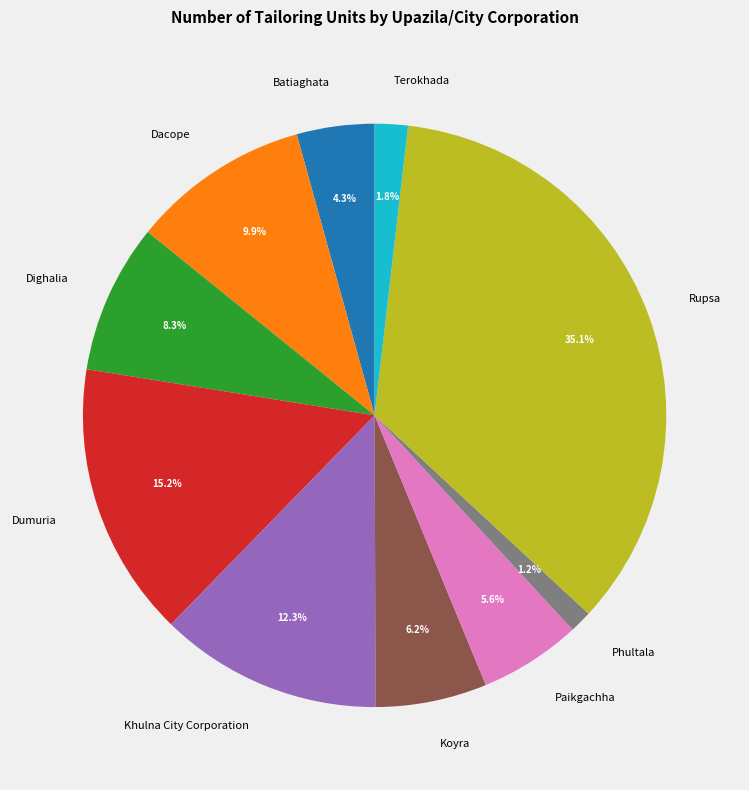

Which slice is the largest?

Rupsa